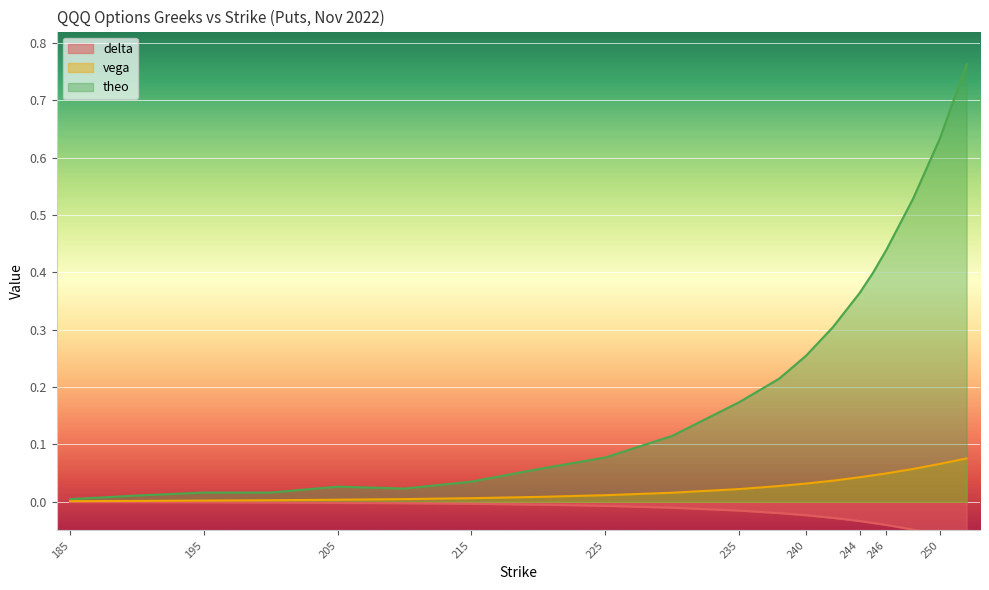

True or false: theo and delta cross at least once.

False